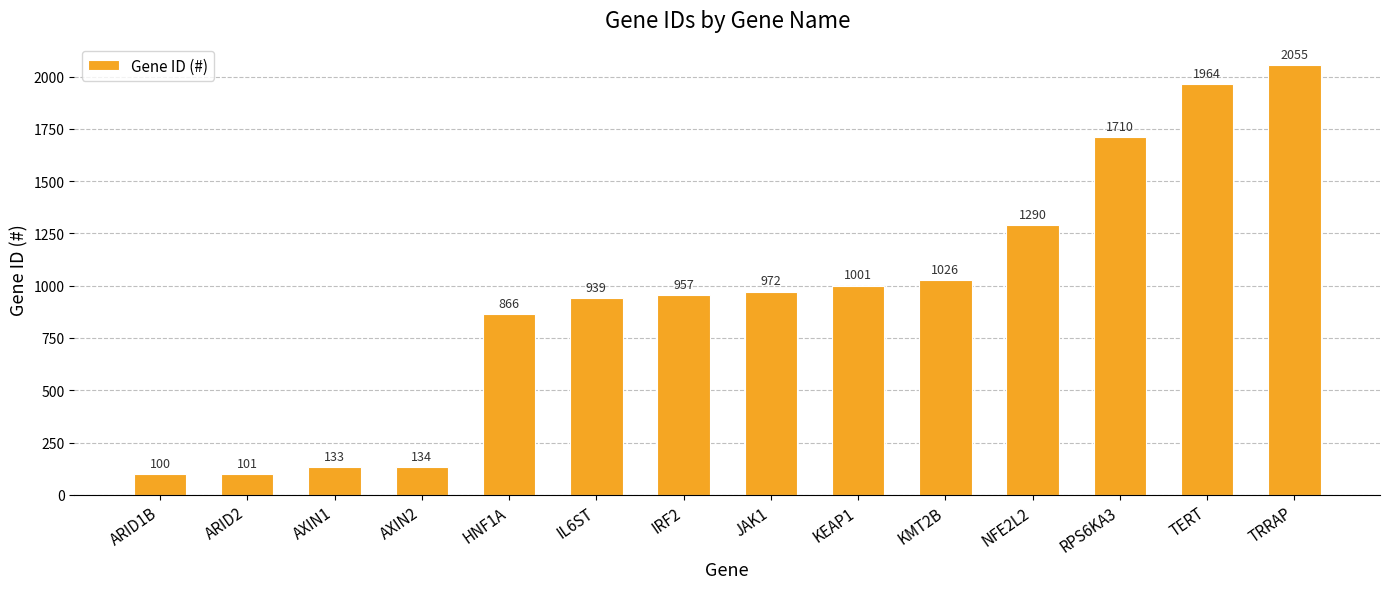

How many bars are there in total?

14